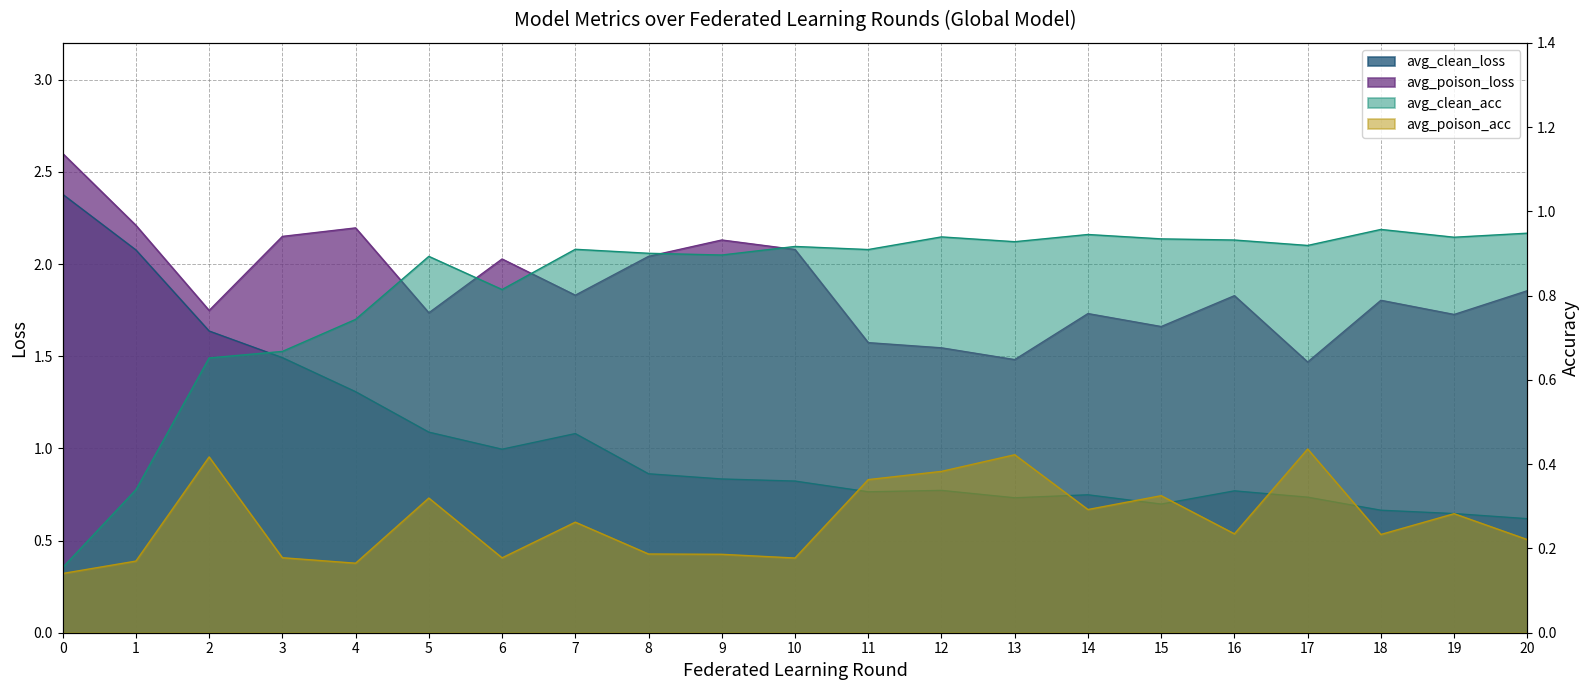

What is the difference between the avg_poison_loss values at 19 and 8?

0.3